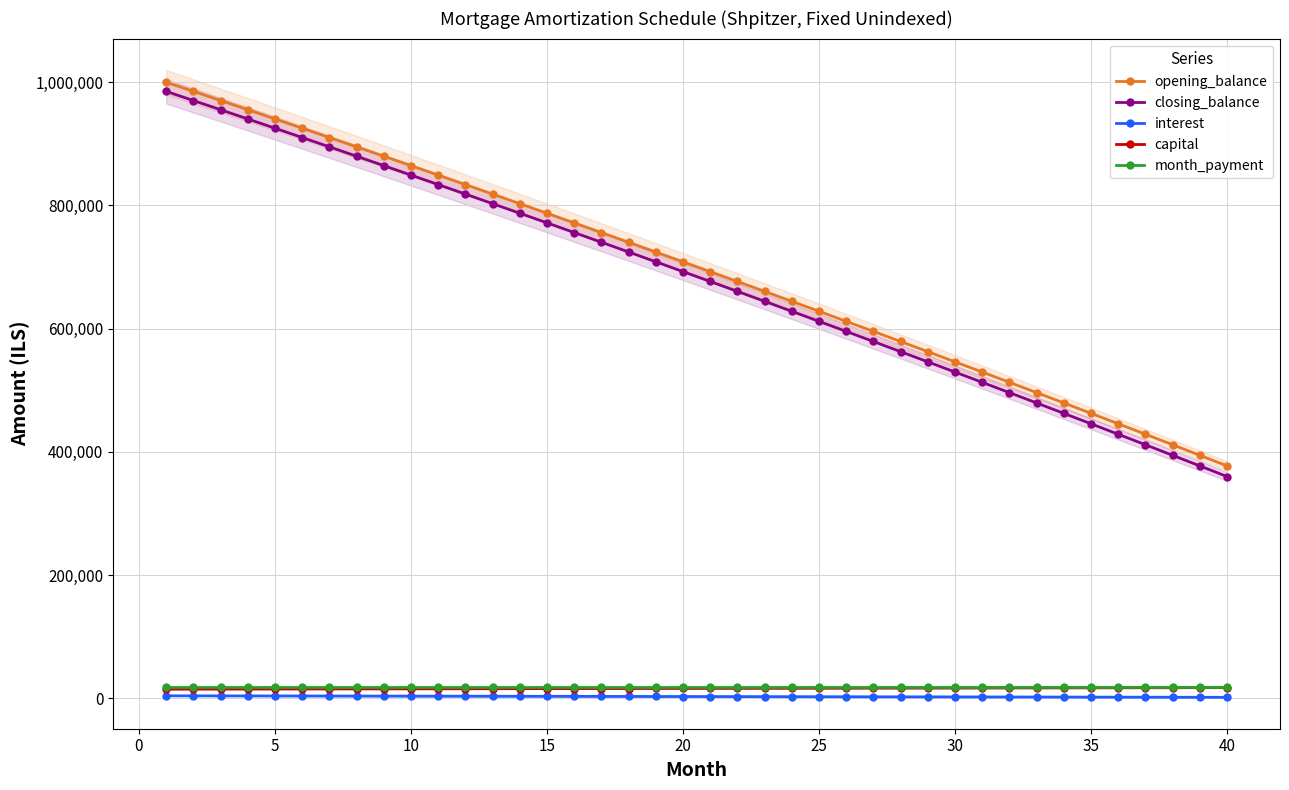

True or false: closing_balance and capital intersect in this chart.

False